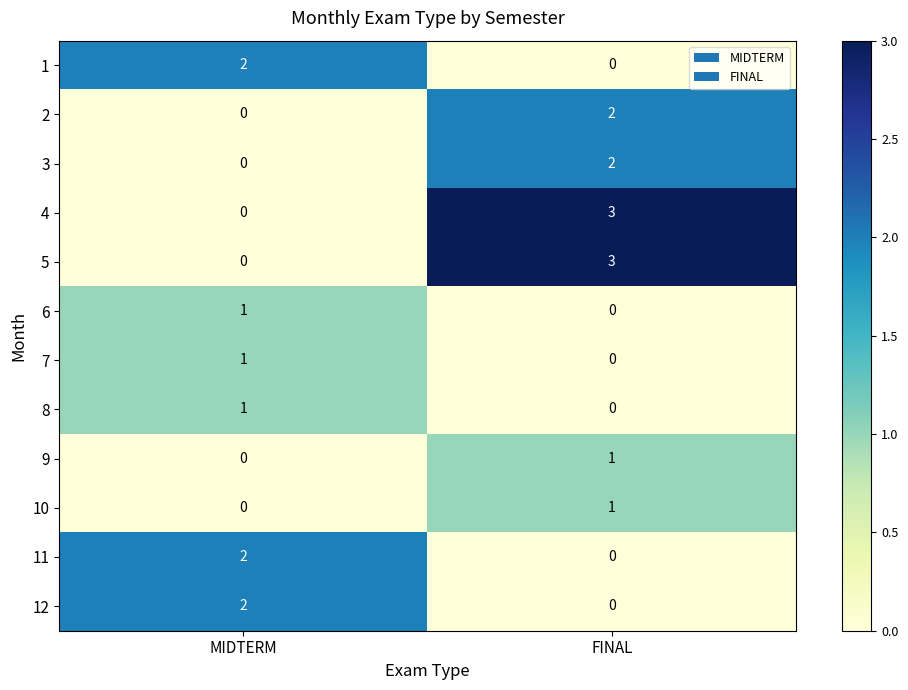

List the labels in order of 5 value, smallest first.

MIDTERM, FINAL